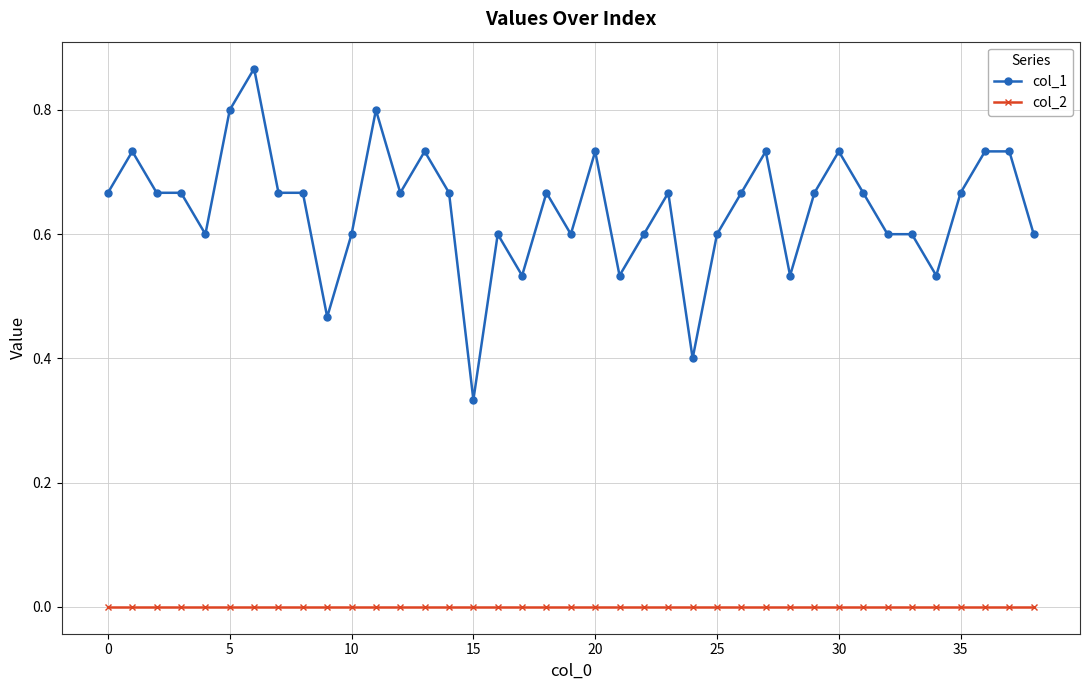

Which series has the widest spread of values?

col_1